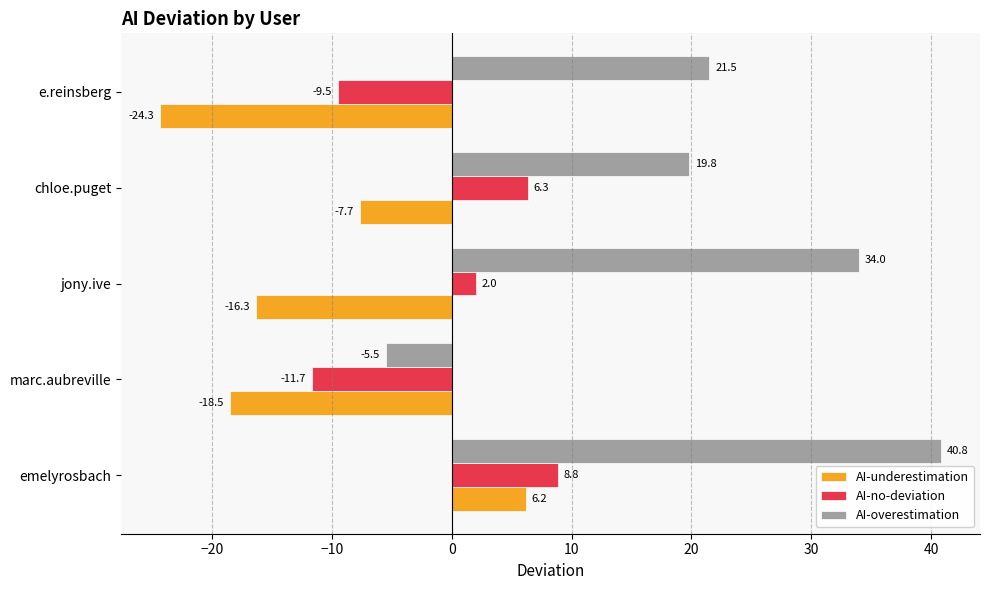

Which label corresponds to the largest value in the chart?

emelyrosbach